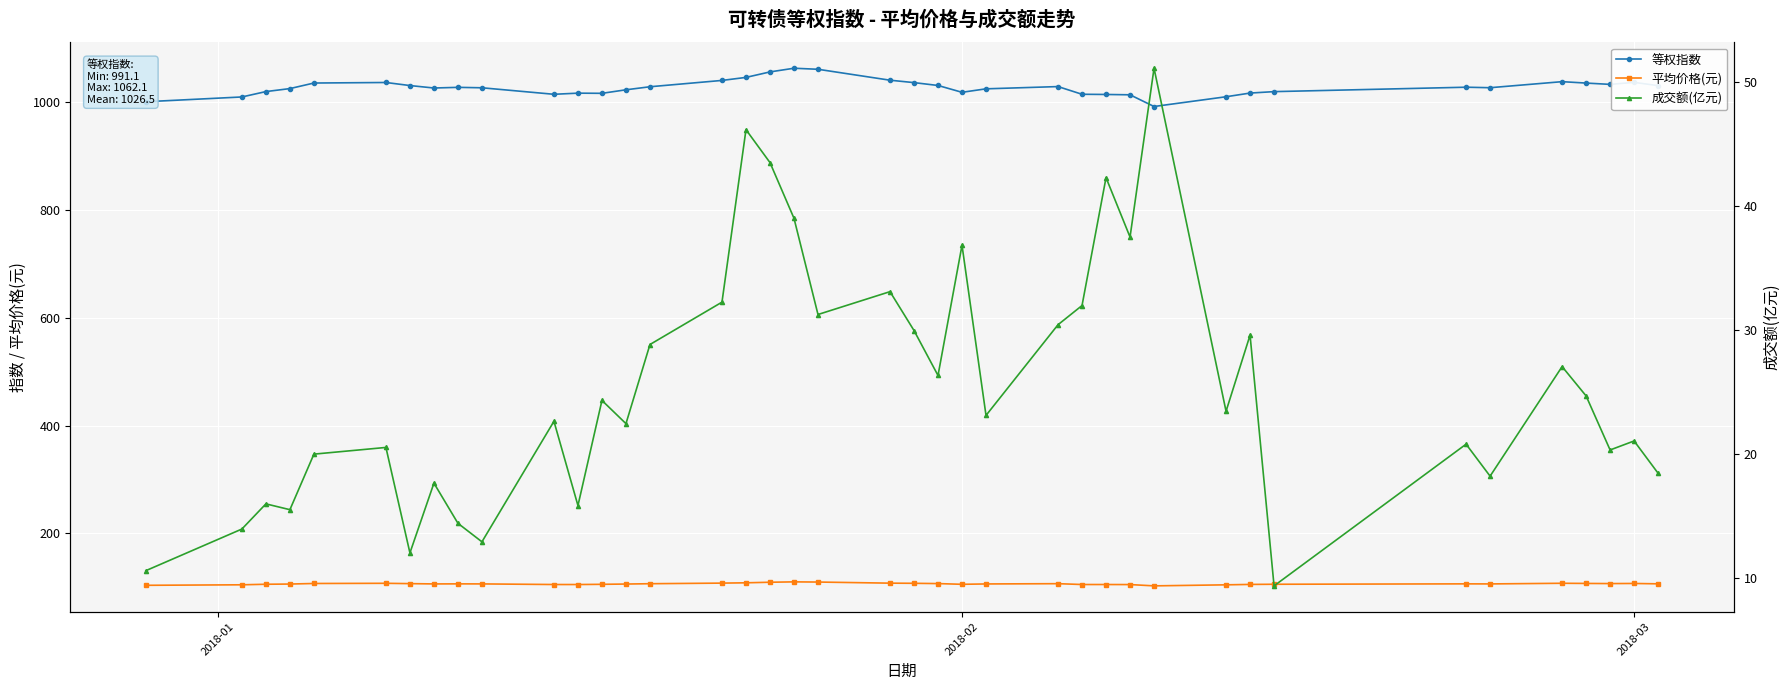

How many values in the 等权指数 series exceed 1026?

20